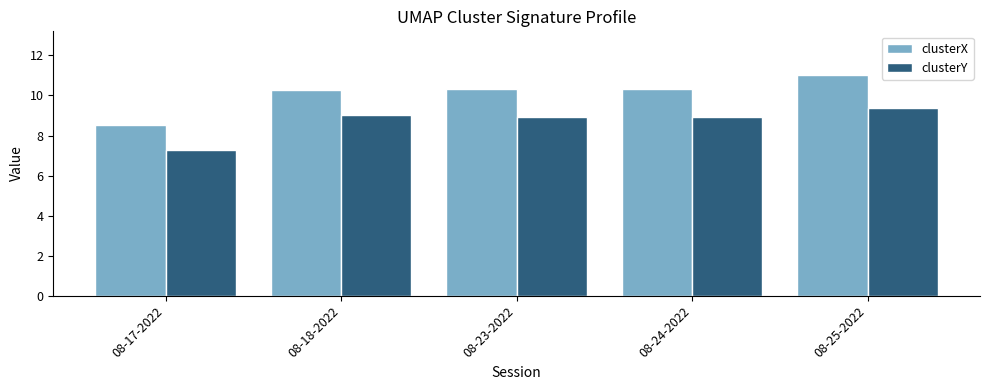

What is the maximum value for clusterY?

9.4